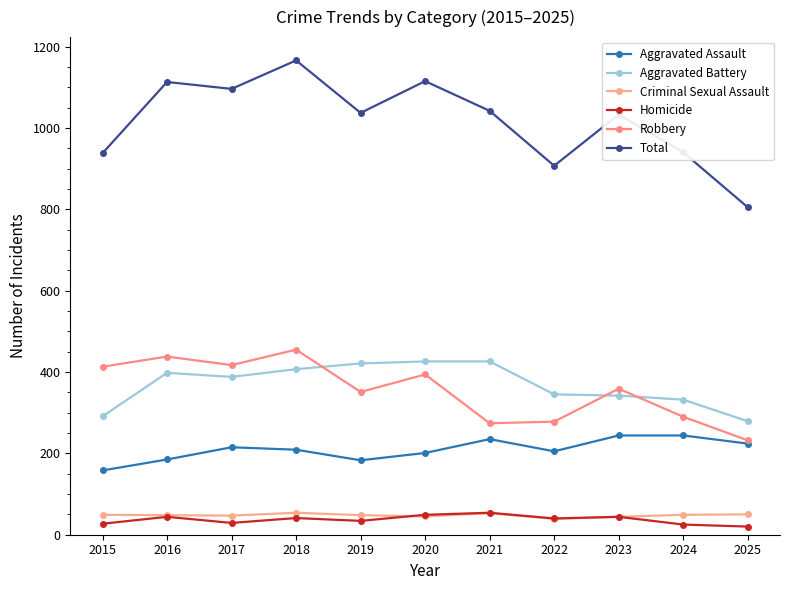

How many data points in Robbery are less than 359?

5